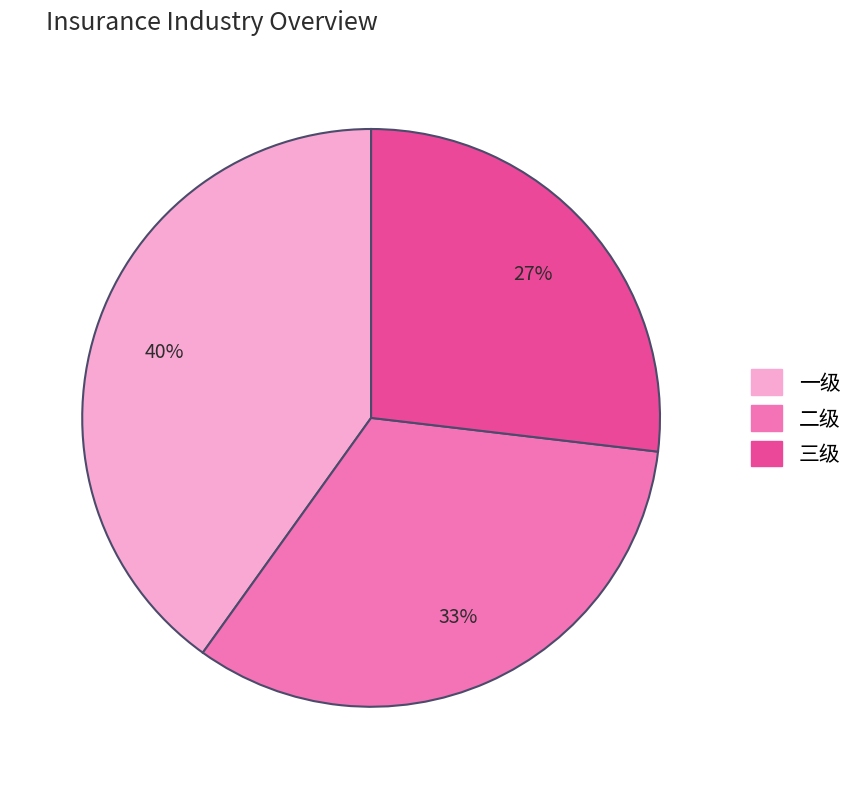

How many segments does this pie chart have?

3